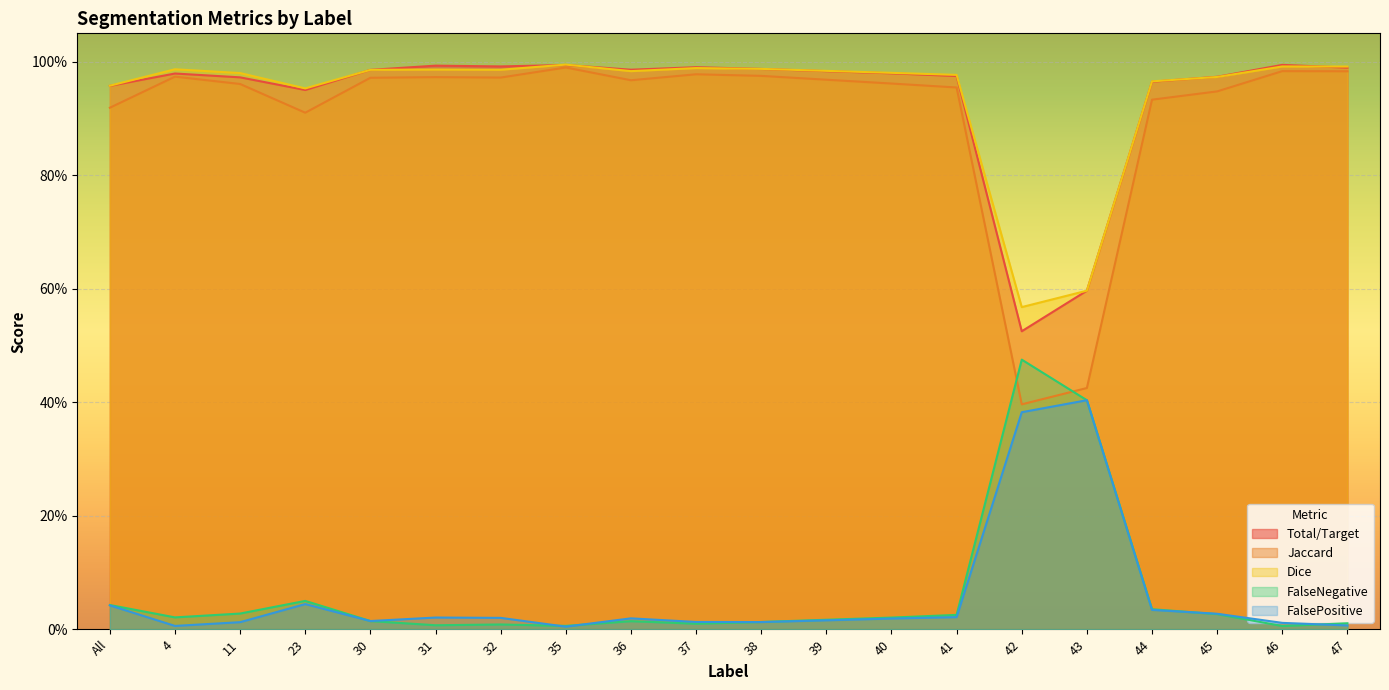

Which has a higher value, 36 or 42?

36